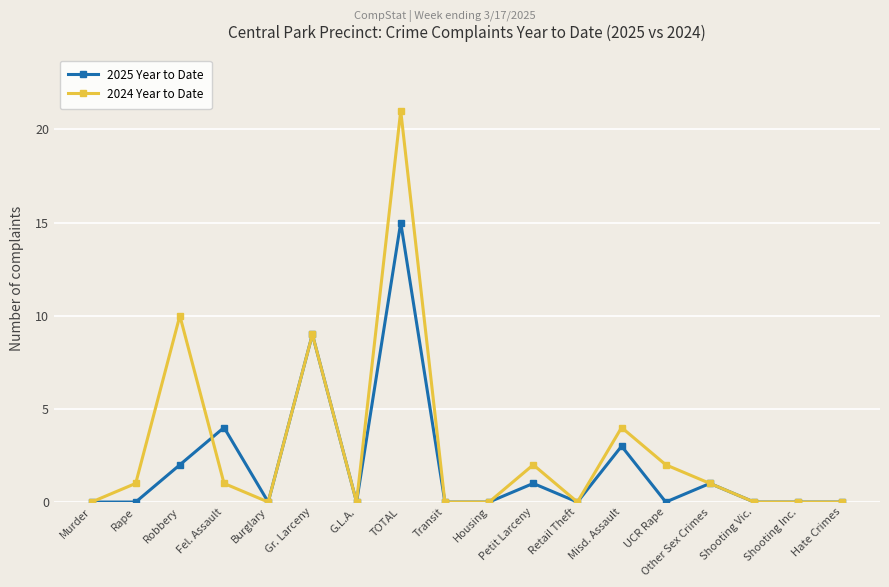

Does the chart display data point markers on the line(s)?

Yes